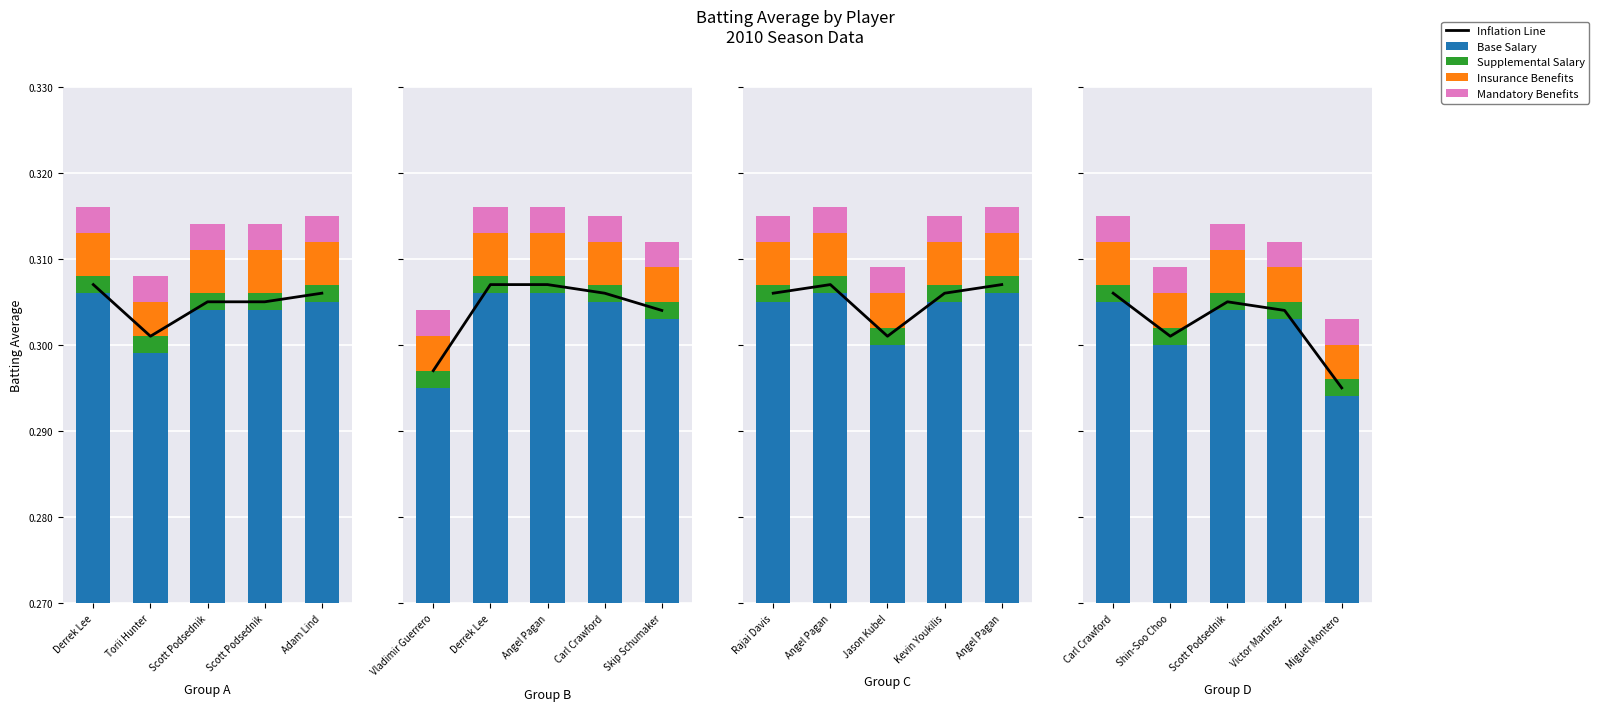

Rank the series by their maximum value, from lowest to highest.

Supplemental Salary, Mandatory Benefits, Insurance Benefits, Base Salary, Inflation Line